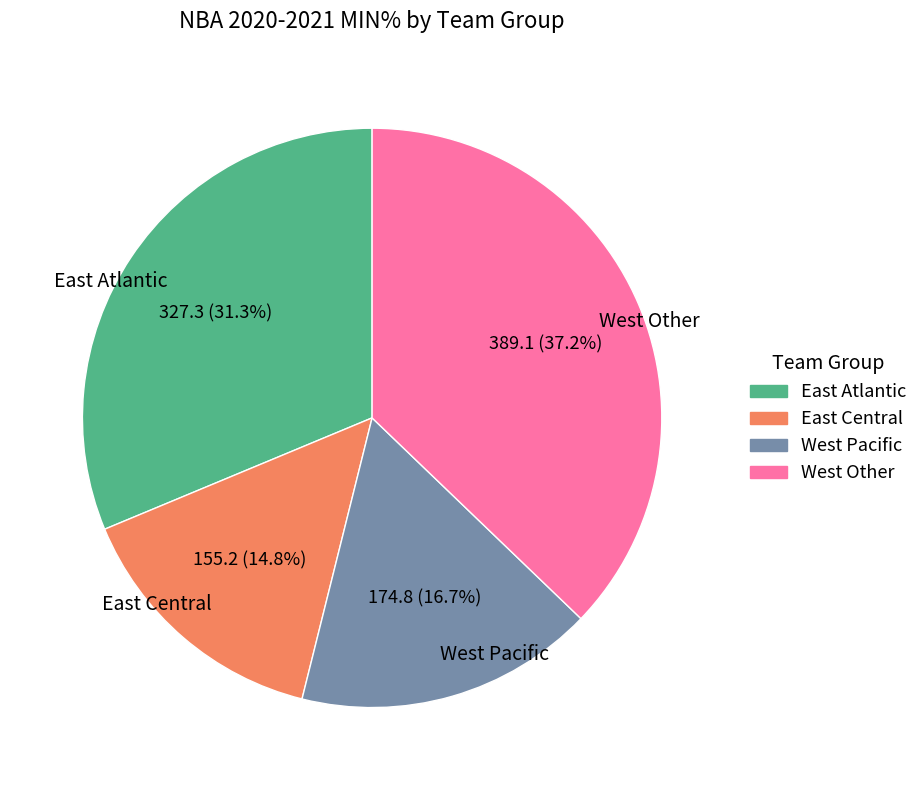

Is the sum of West Other and East Atlantic greater than half?

Yes